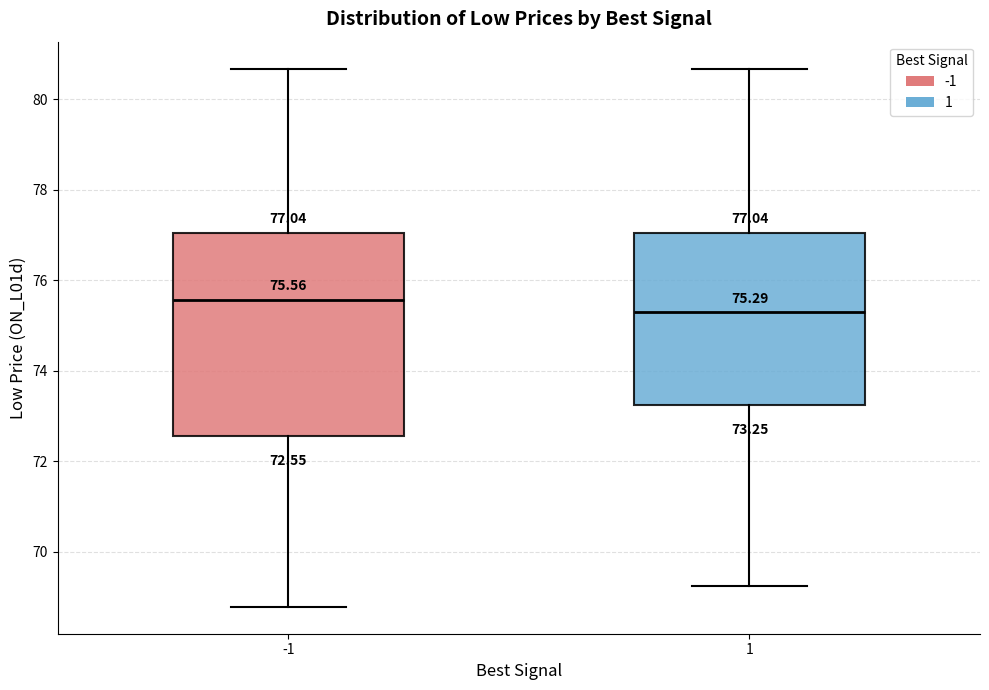

Which box is the tallest, from its lower edge to its upper edge?

-1